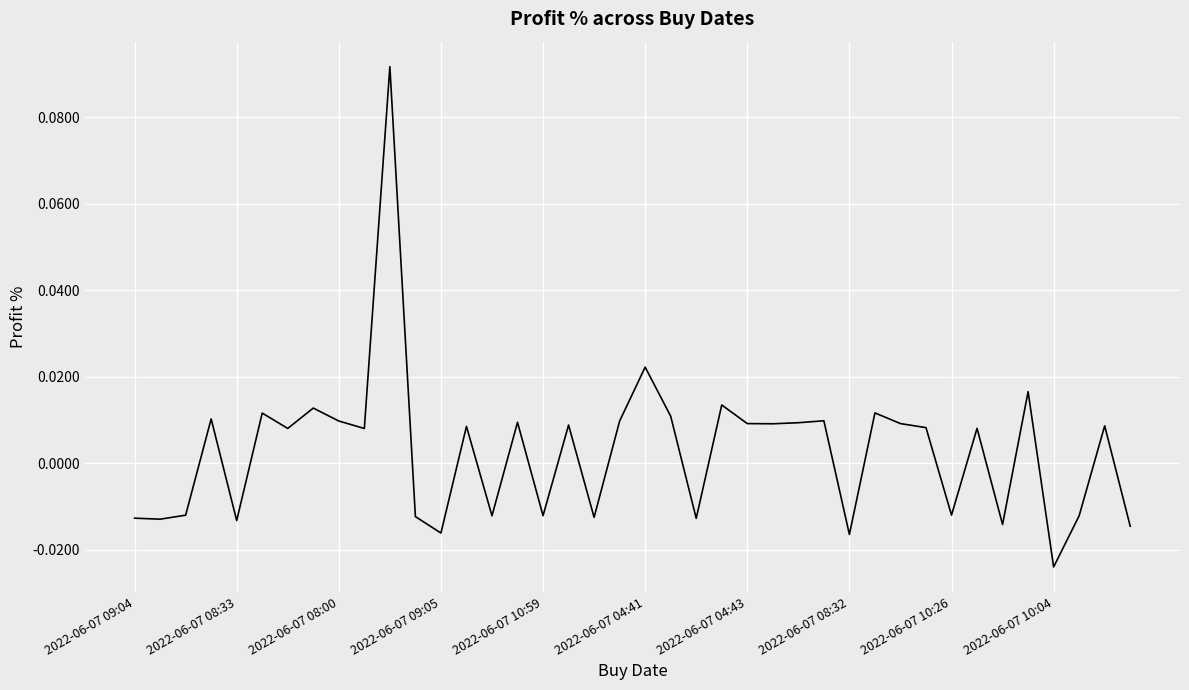

Which category has the lowest value across all series?

2022-06-07 10:04